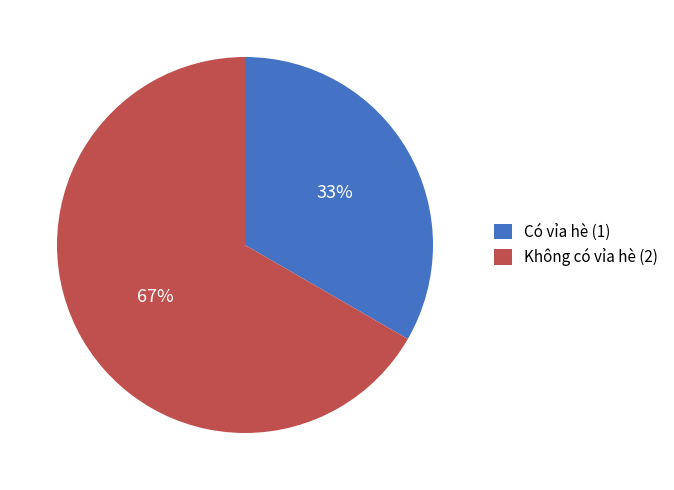

Is the sum of Không có vỉa hè (2) and Có vỉa hè (1) greater than half?

Yes